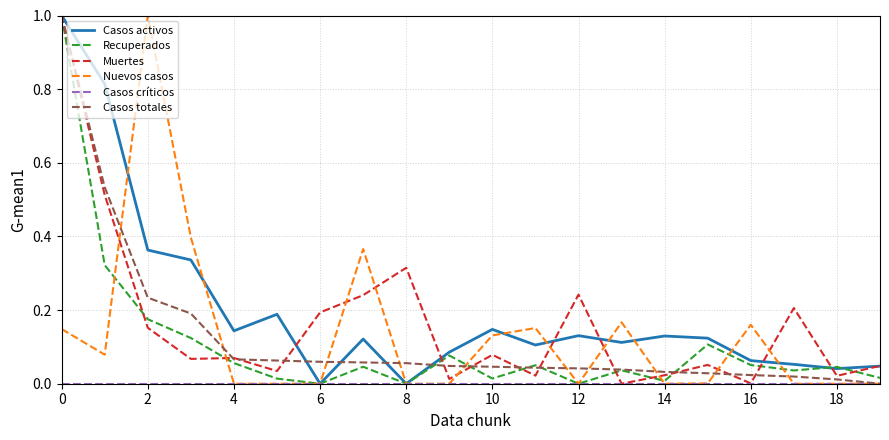

Count the number of data series in this chart.

6